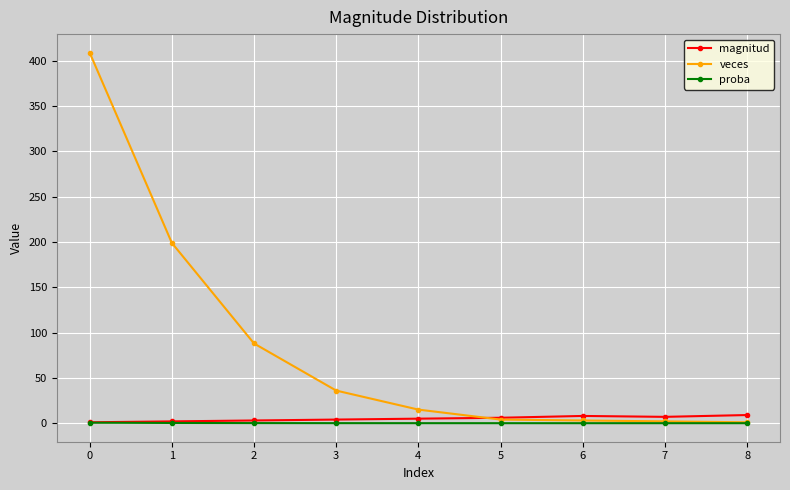

Does the chart have visible grid lines?

Yes